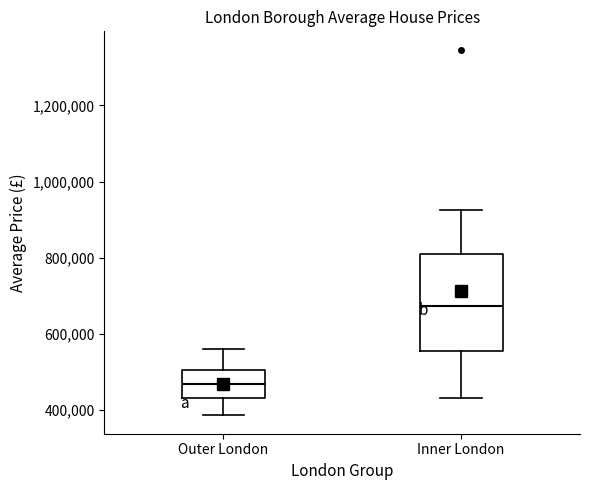

Which box has the lowest median line?

Outer London